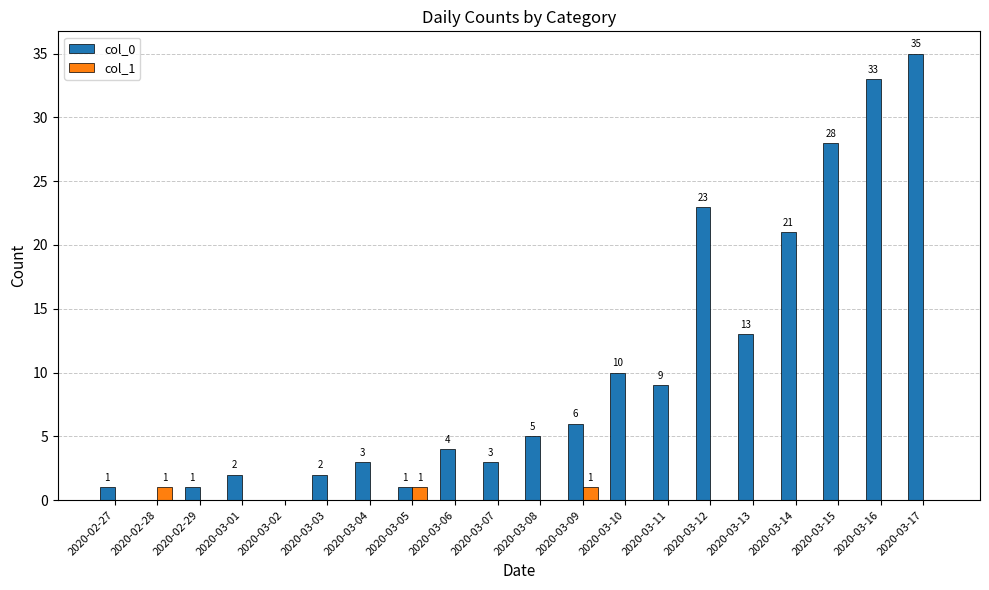

Between 2020-02-29 and 2020-03-06, which series saw the biggest shift?

col_0